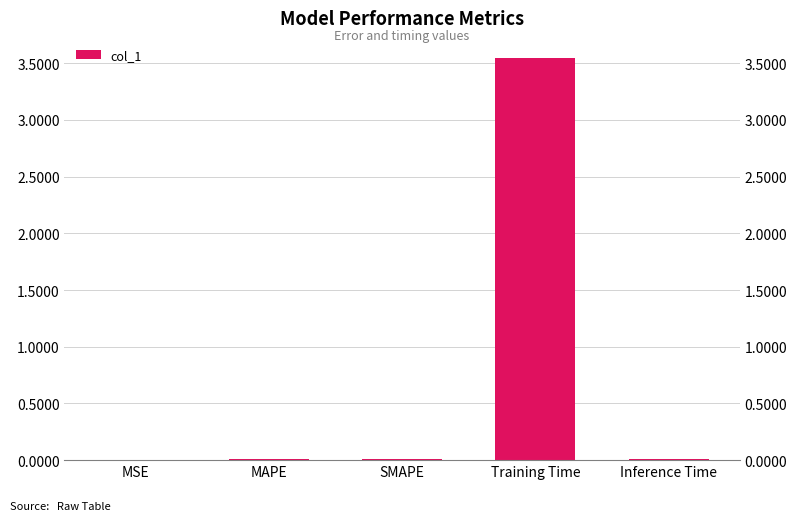

Rank the categories by value from highest to lowest.

Training Time, Inference Time, SMAPE, MAPE, MSE